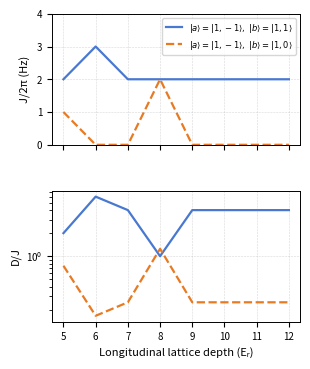

Between which two adjacent categories do died/wounded and wounded first intersect?

7 and 8